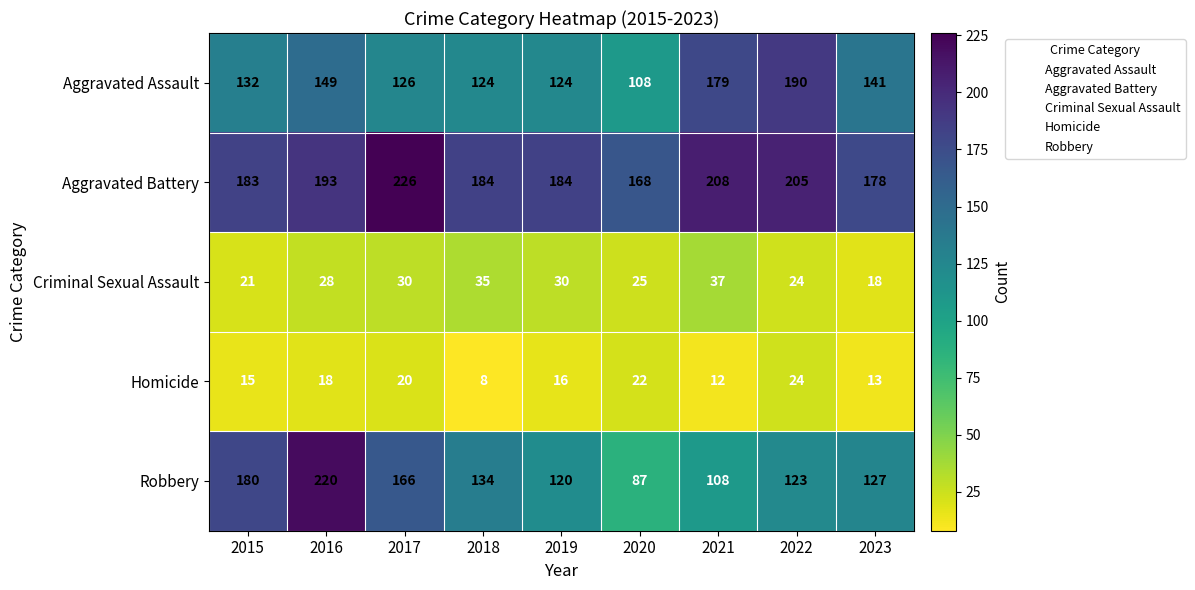

What is the sum of the Homicide values at 2019 and 2015?

31